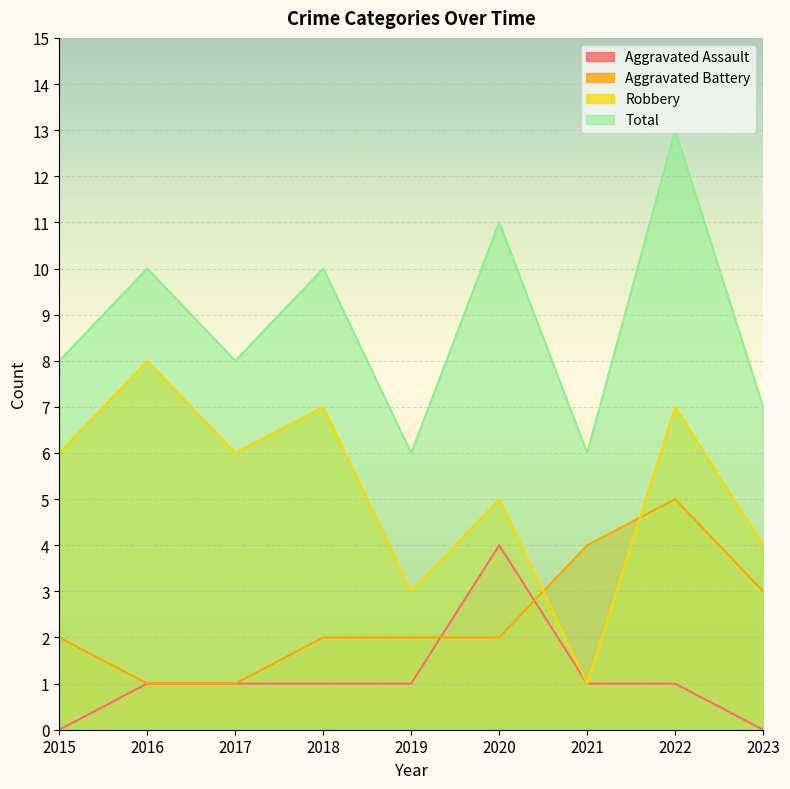

How many Aggravated Battery values are between 2 and 3?

5